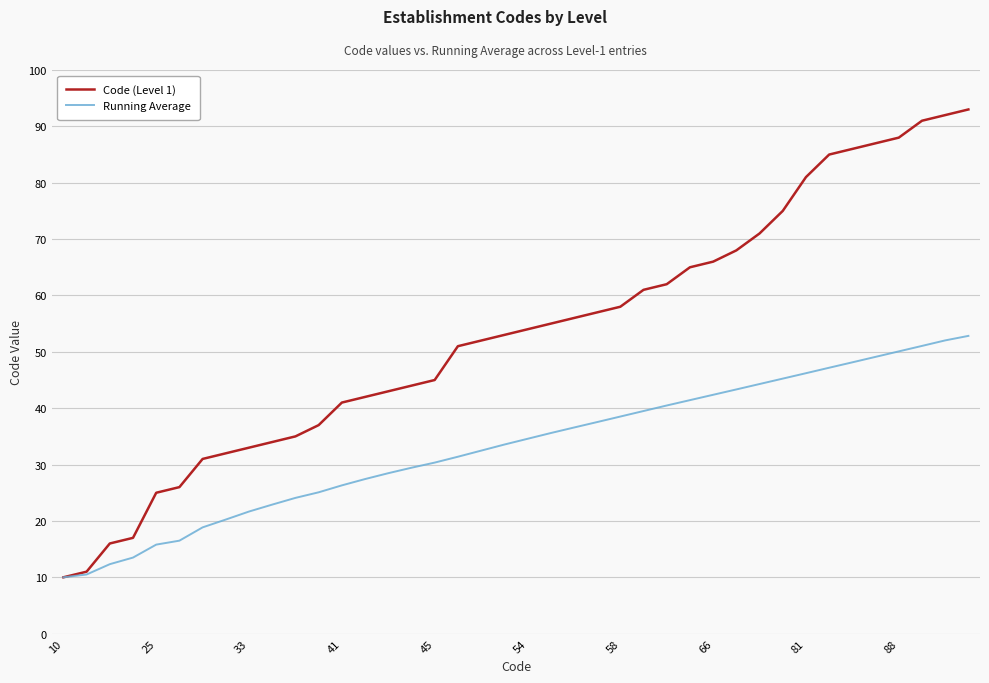

How many series are shown in this chart?

2